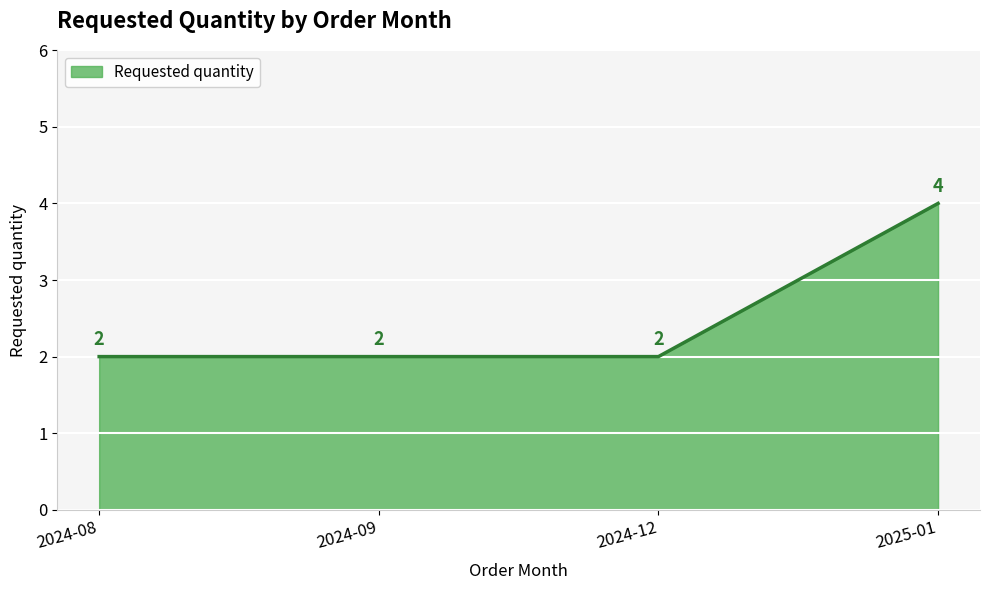

What is the smallest value displayed?

2